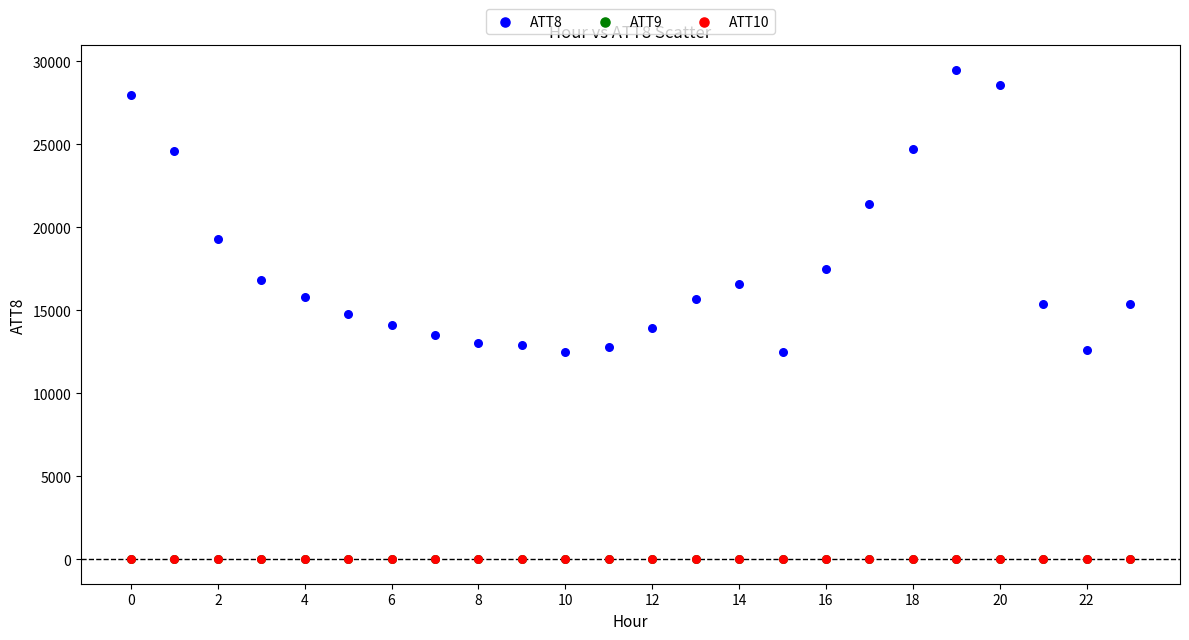

What are all the series names shown in the legend?

ATT8, ATT9, ATT10